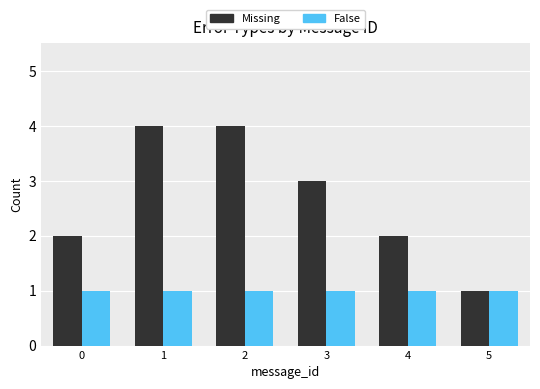

How many groups of bars are there?

6